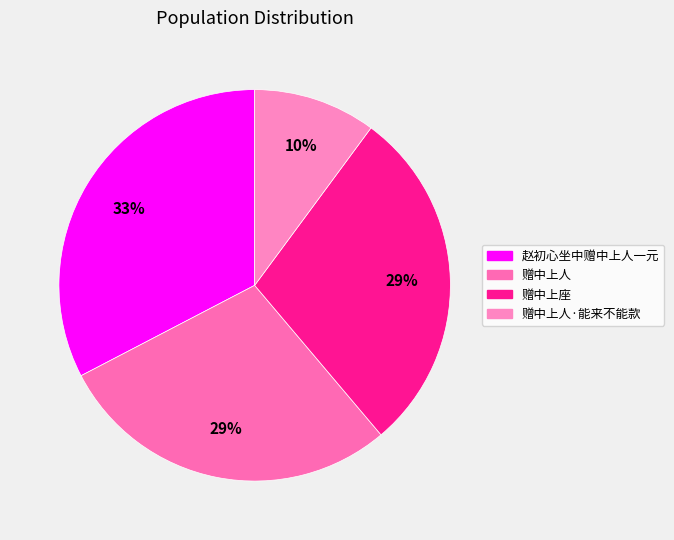

Count the number of slices in the pie.

4